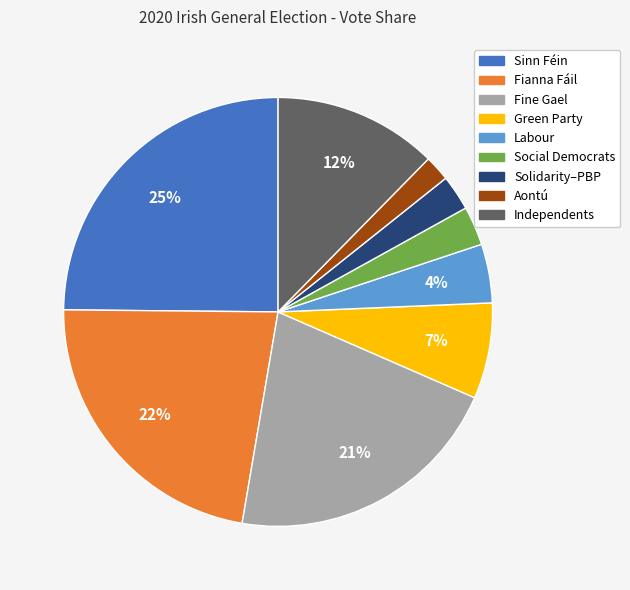

Which category has the smallest portion of the pie?

Aontú